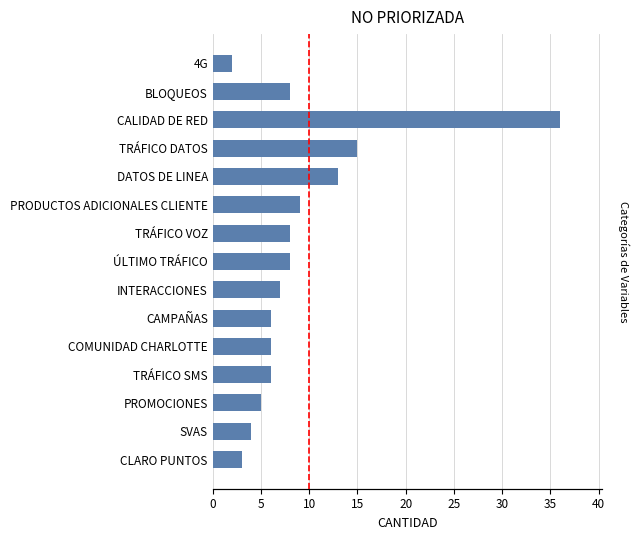

What is the difference between the values at PROMOCIONES and INTERACCIONES?

2